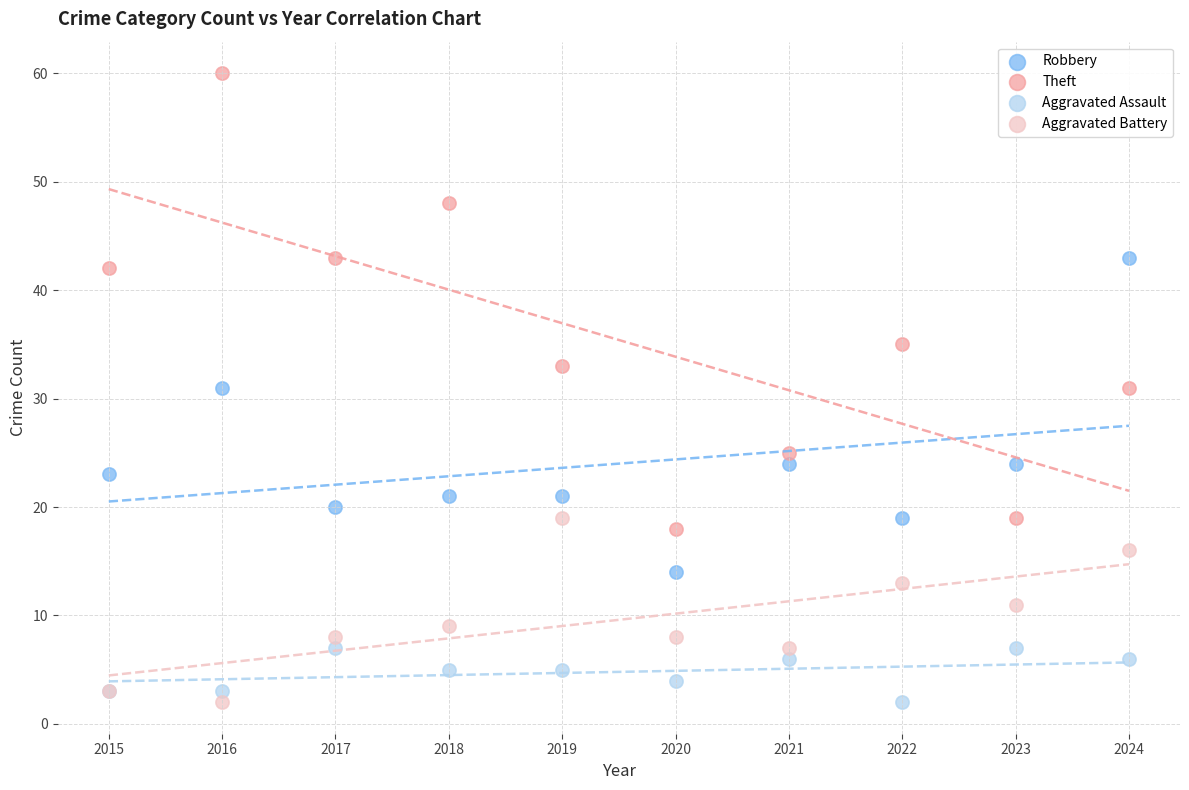

What are all the series names shown in the legend?

Robbery, Theft, Aggravated Assault, Aggravated Battery